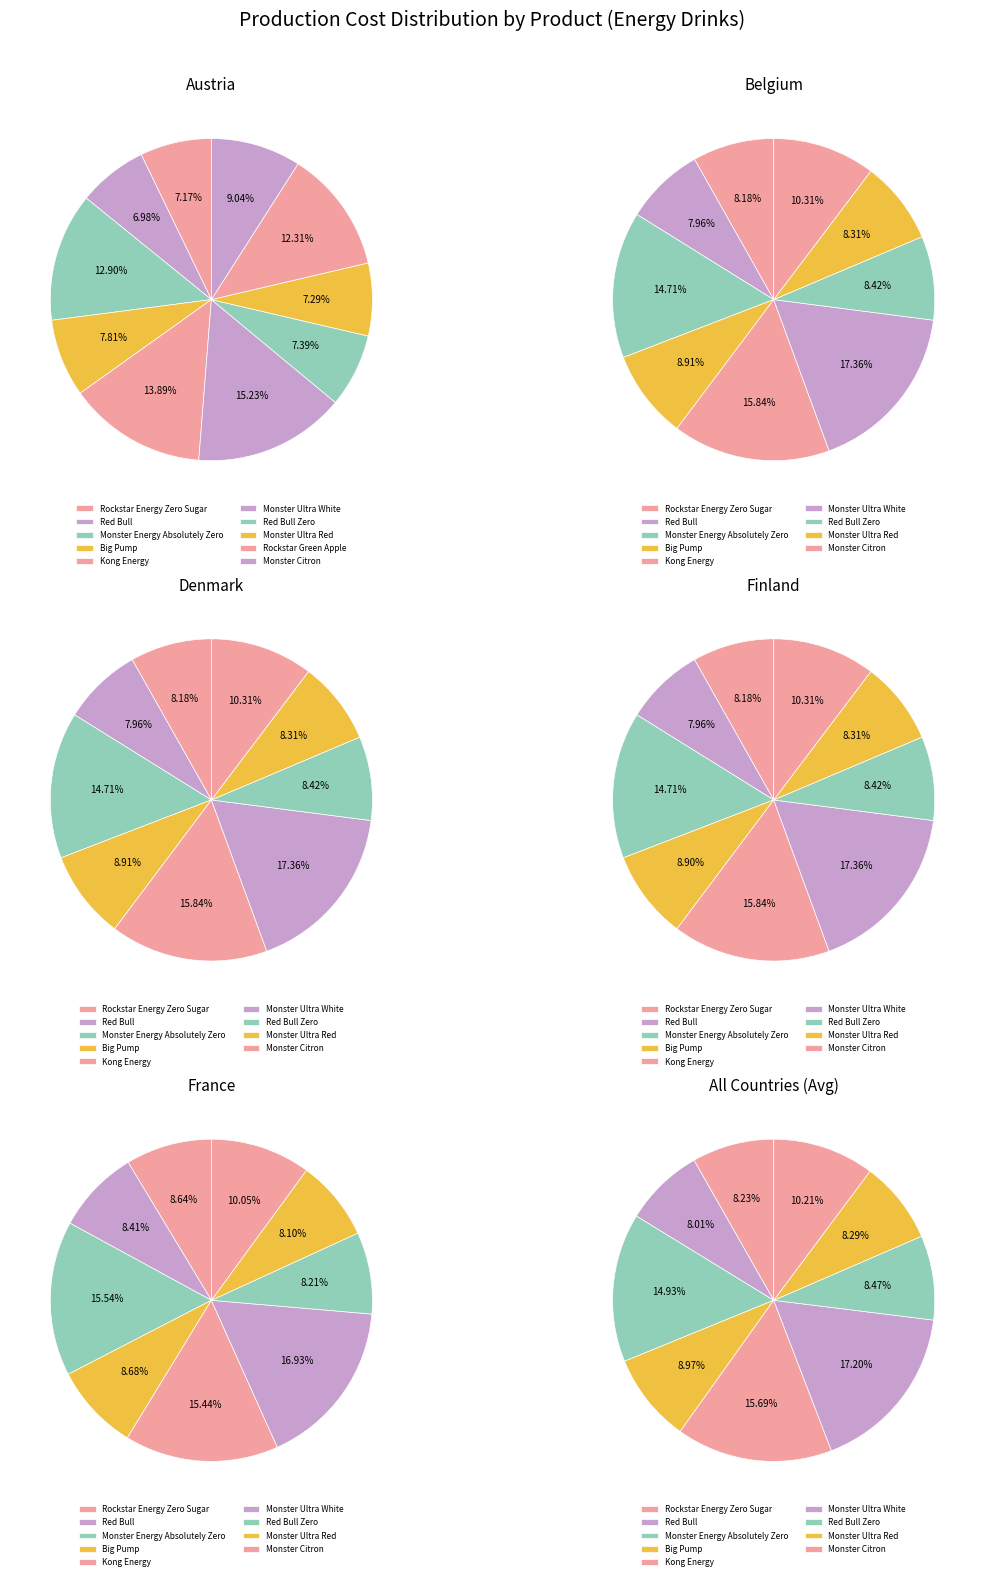

How many slices are in this pie chart?

10